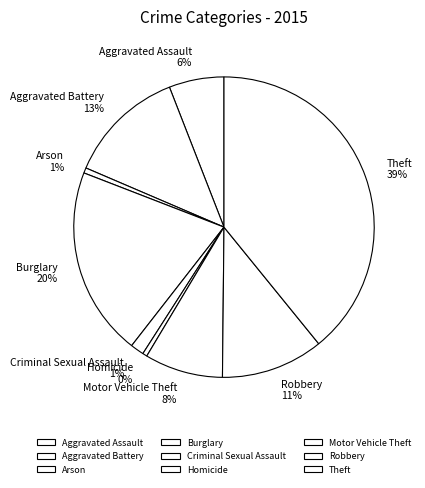

To the nearest percent, what is the difference between the Homicide and Criminal Sexual Assault slice percentages?

1%